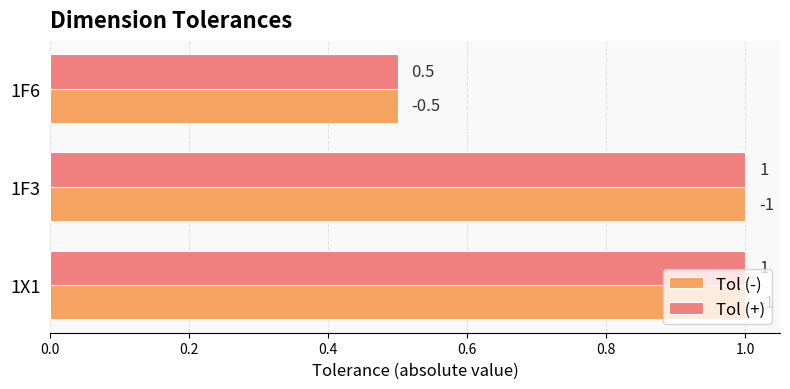

What is the total value across all series at 1F3?

2.0